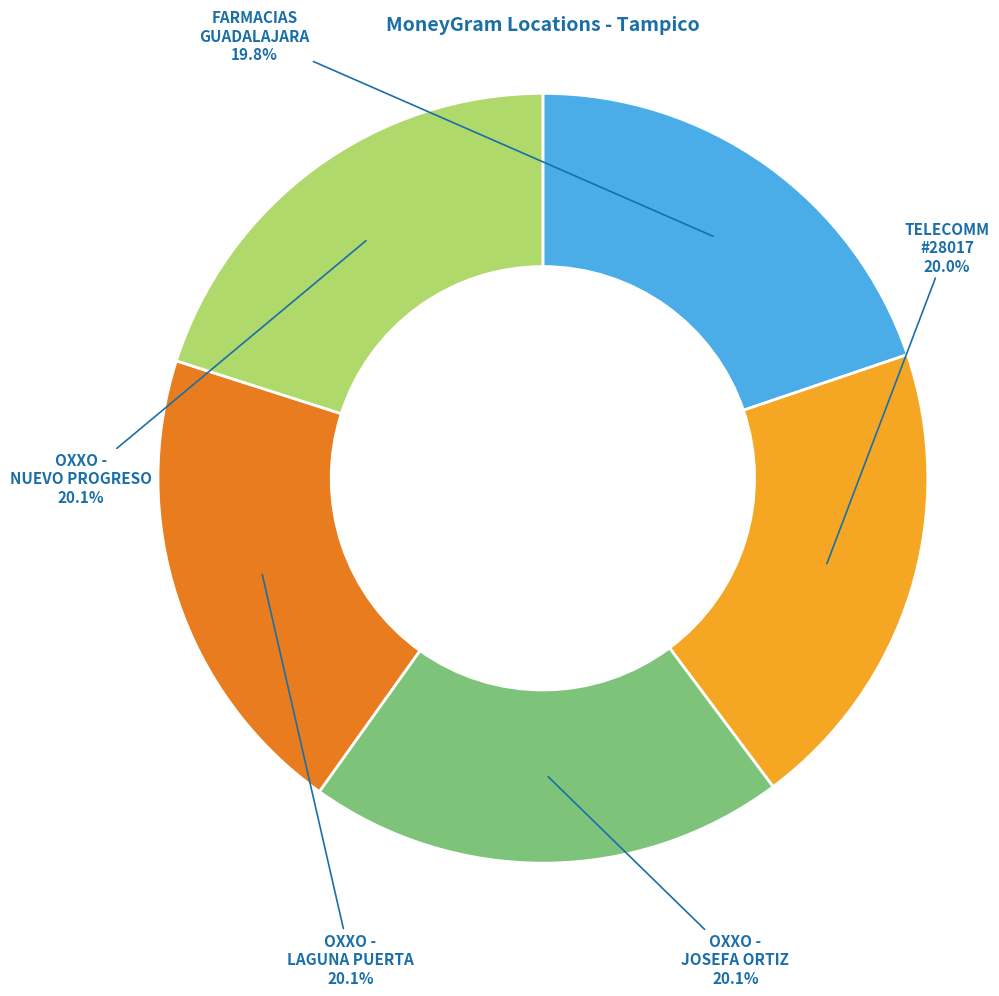

Is there a majority slice in this chart?

No